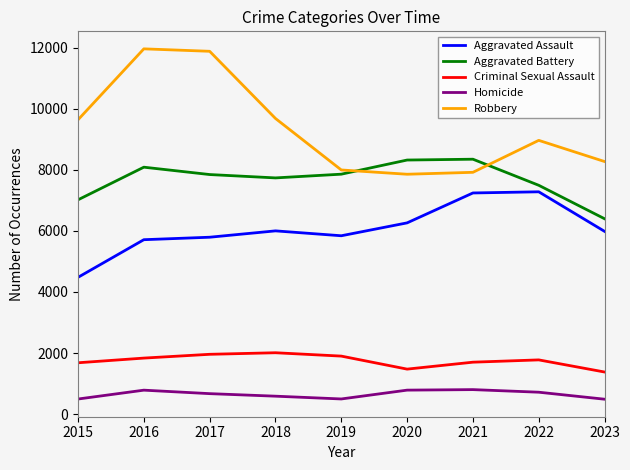

The value of Aggravated Battery at 2017 is 11920. True or false?

False